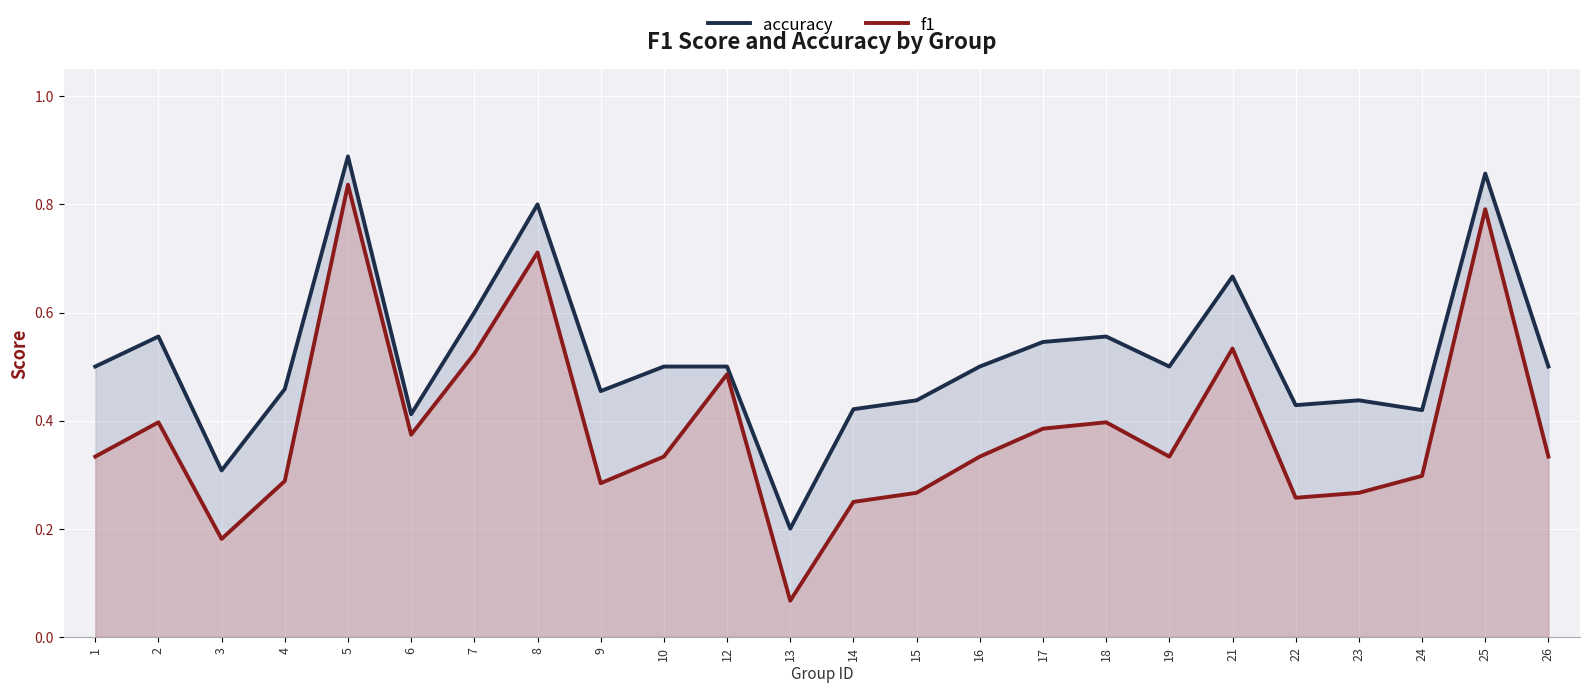

What is the value of the f1 point at the 18th from the left?

0.3